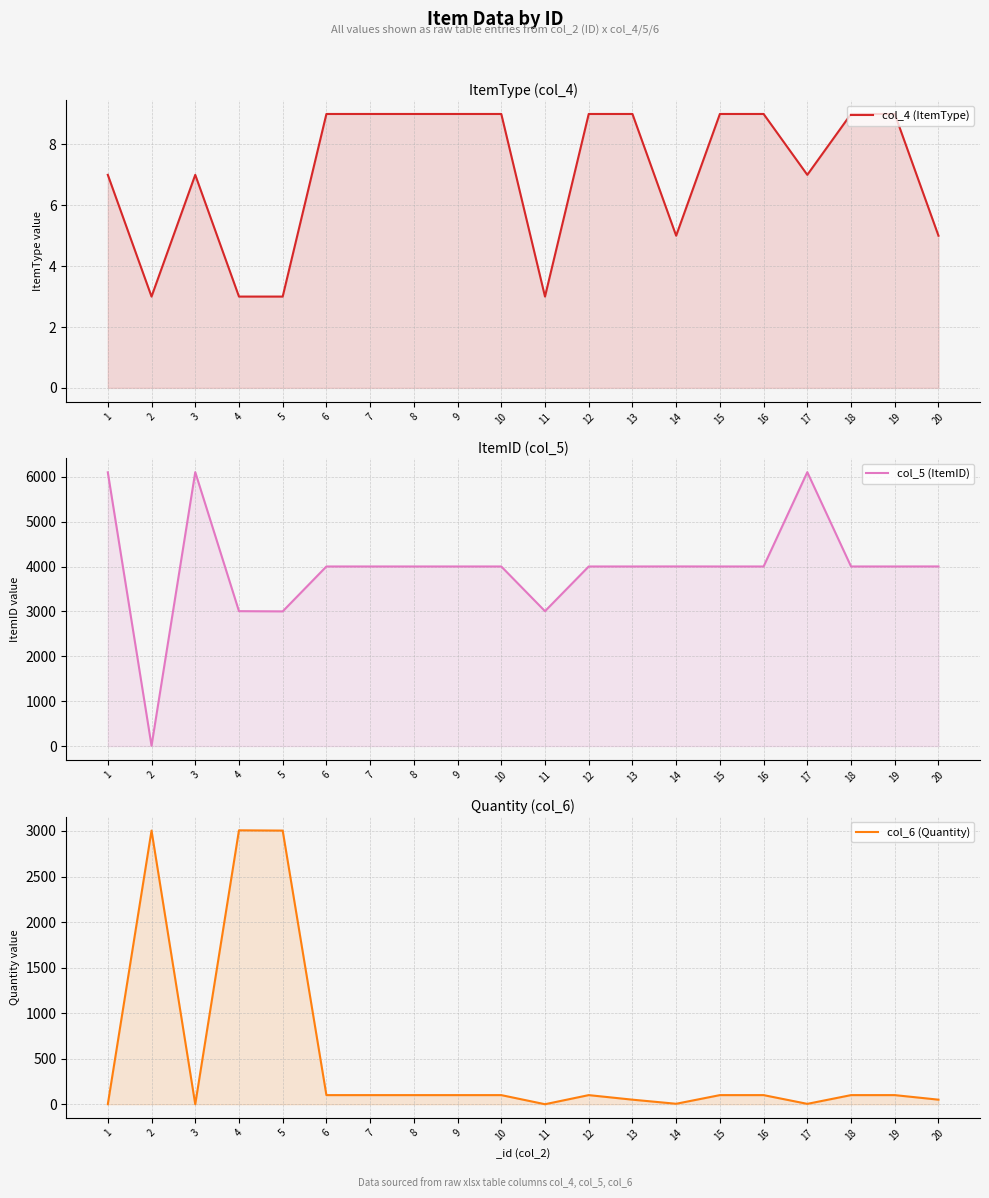

Which series changed the most between 14 and 19?

col_6 (Quantity)